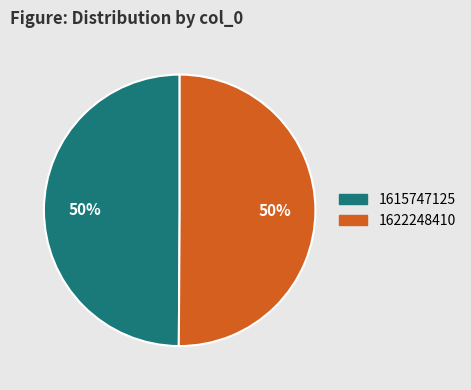

To the nearest percent, what is the average slice percentage?

50%